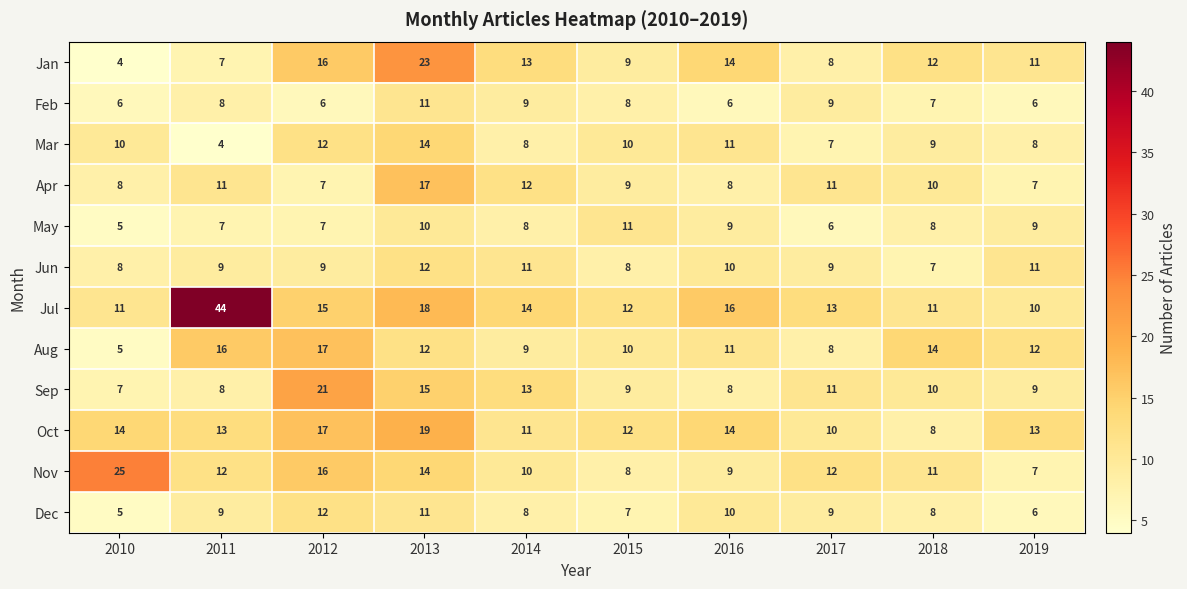

True or false: Apr has a value of 3 at 2012.

False